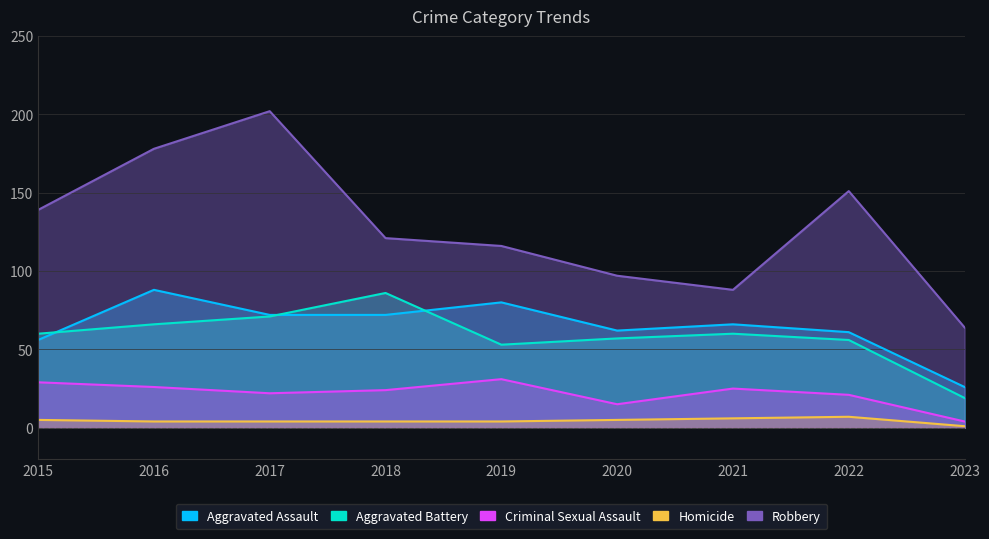

What value does the Aggravated Battery series have at 2015, to the nearest 10?

60